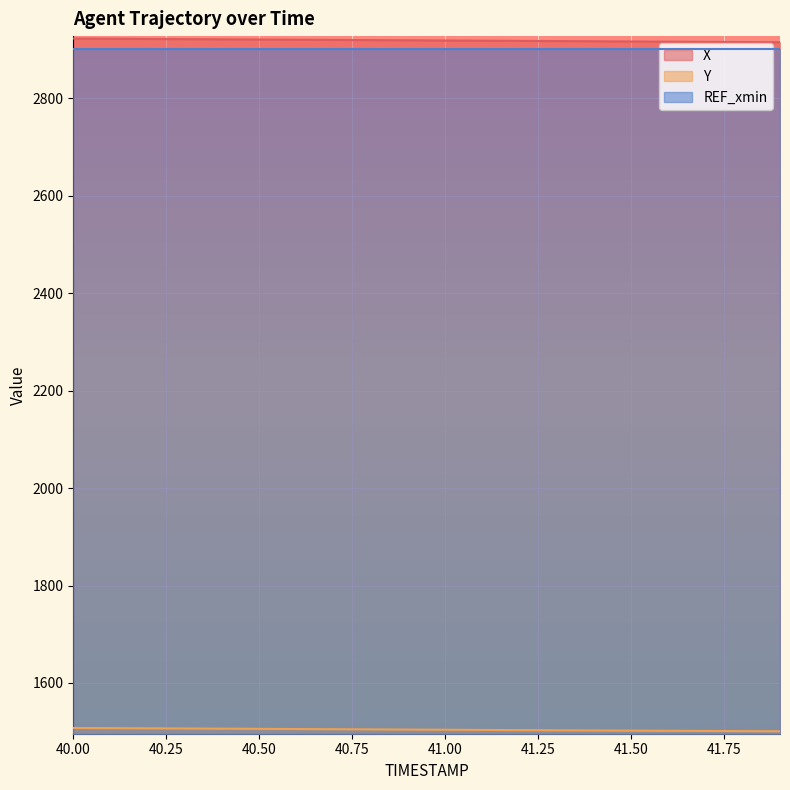

True or false: X and Y intersect in this chart.

False